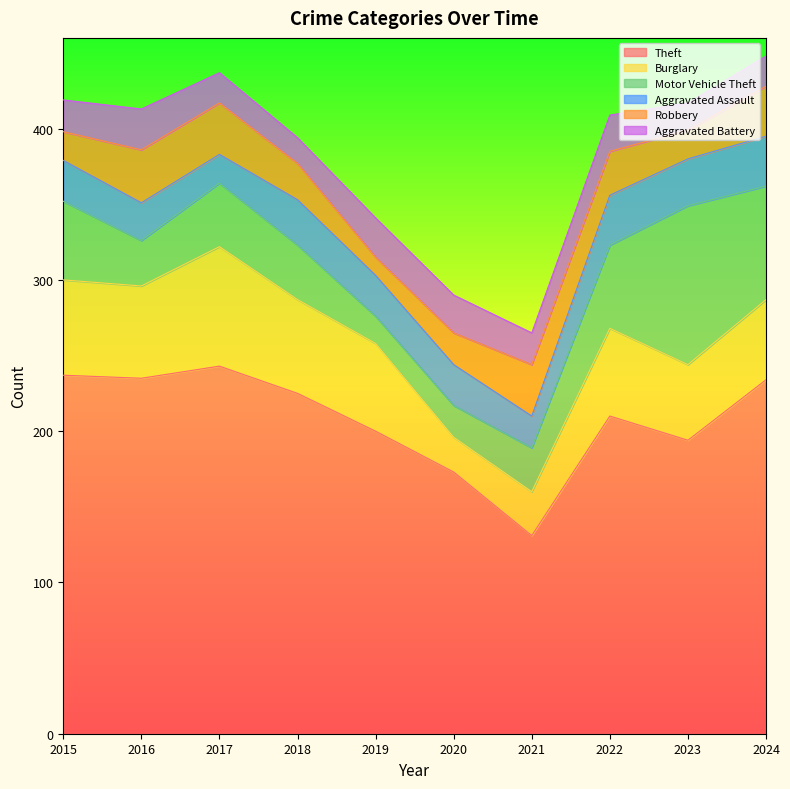

How many interior local valleys does the Aggravated Assault series have?

3